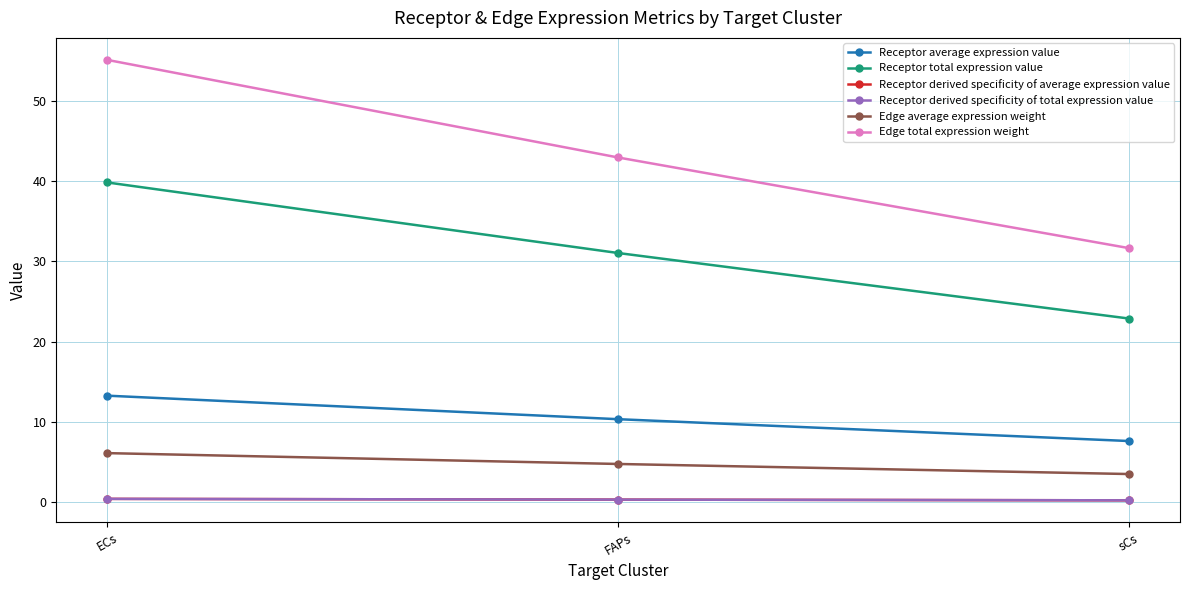

Does the chart have visible grid lines?

Yes